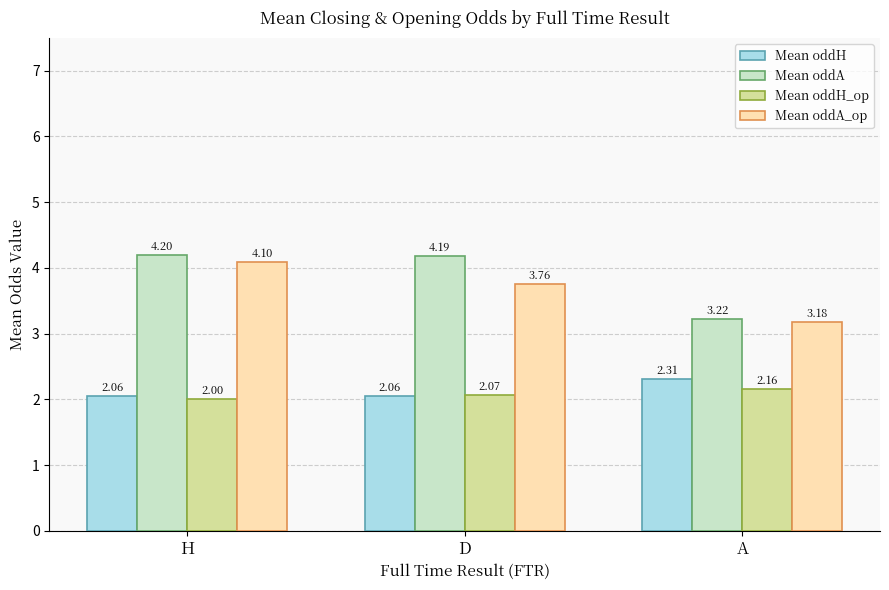

At which category is the sum across all series the highest?

H